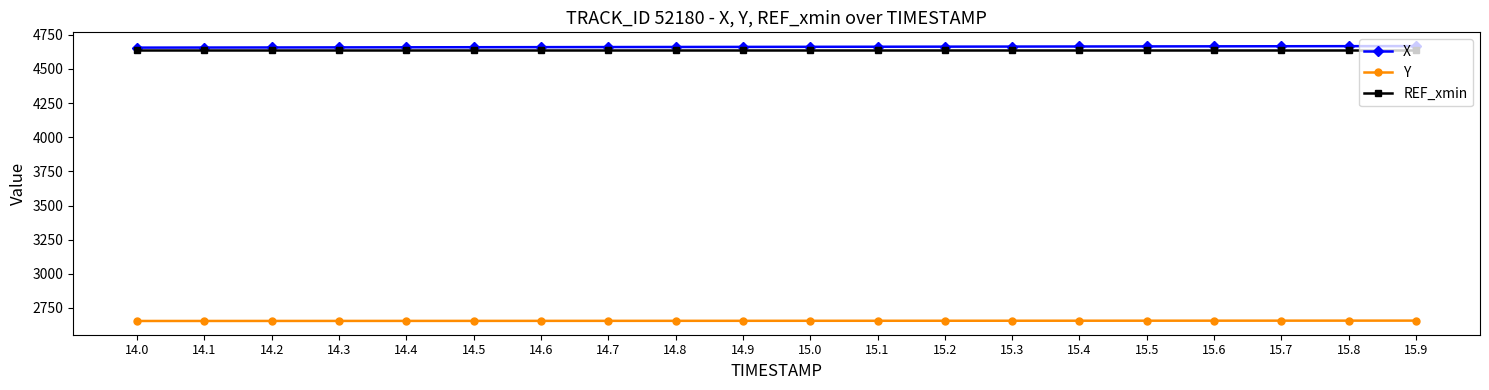

What is the minimum value for REF_xmin?

4636.8